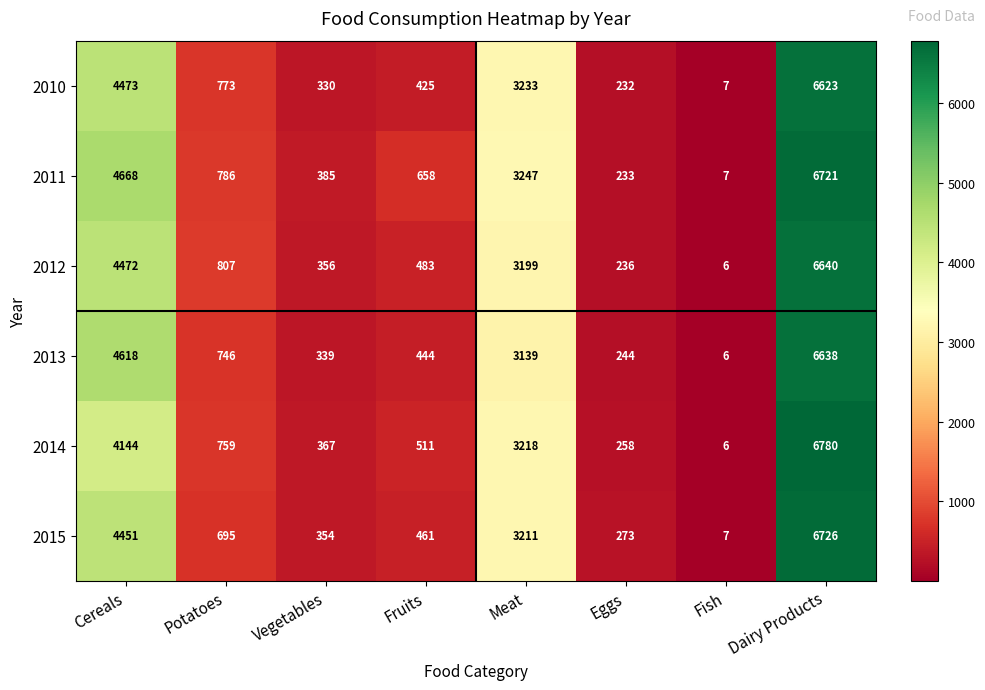

What is the minimum value for 2013?

6